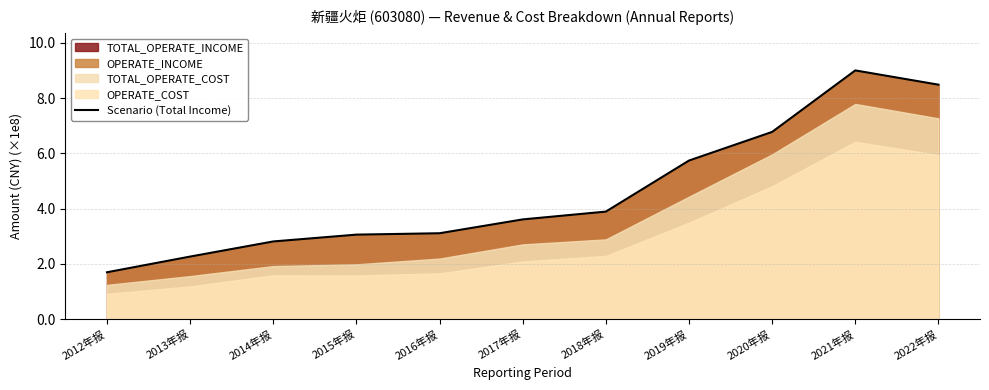

The chart shows a value of 5.7 at 2019年报. True or false?

True